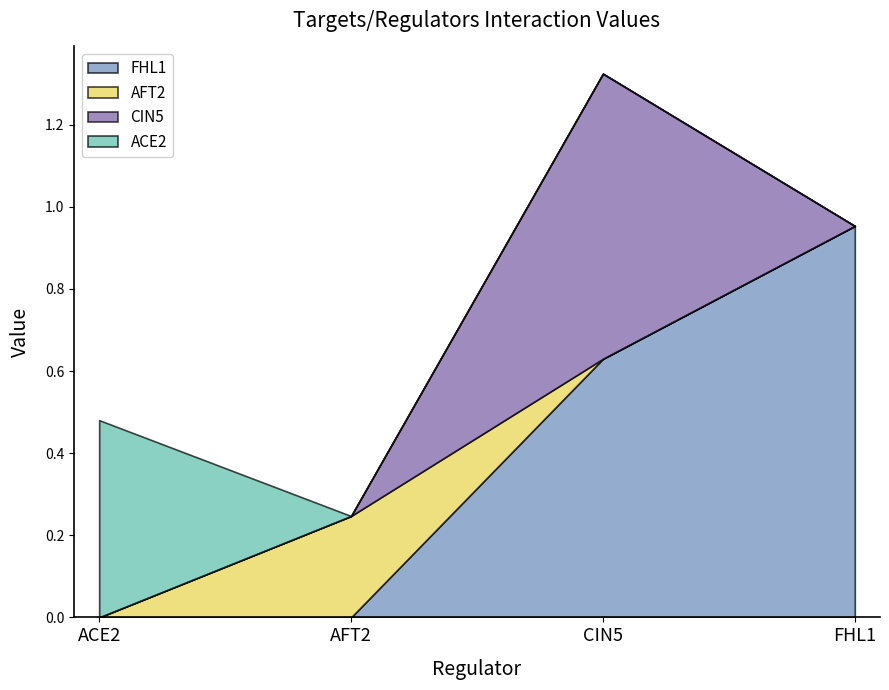

What is the difference between the maximum and second lowest values in the AFT2 series?

0.2